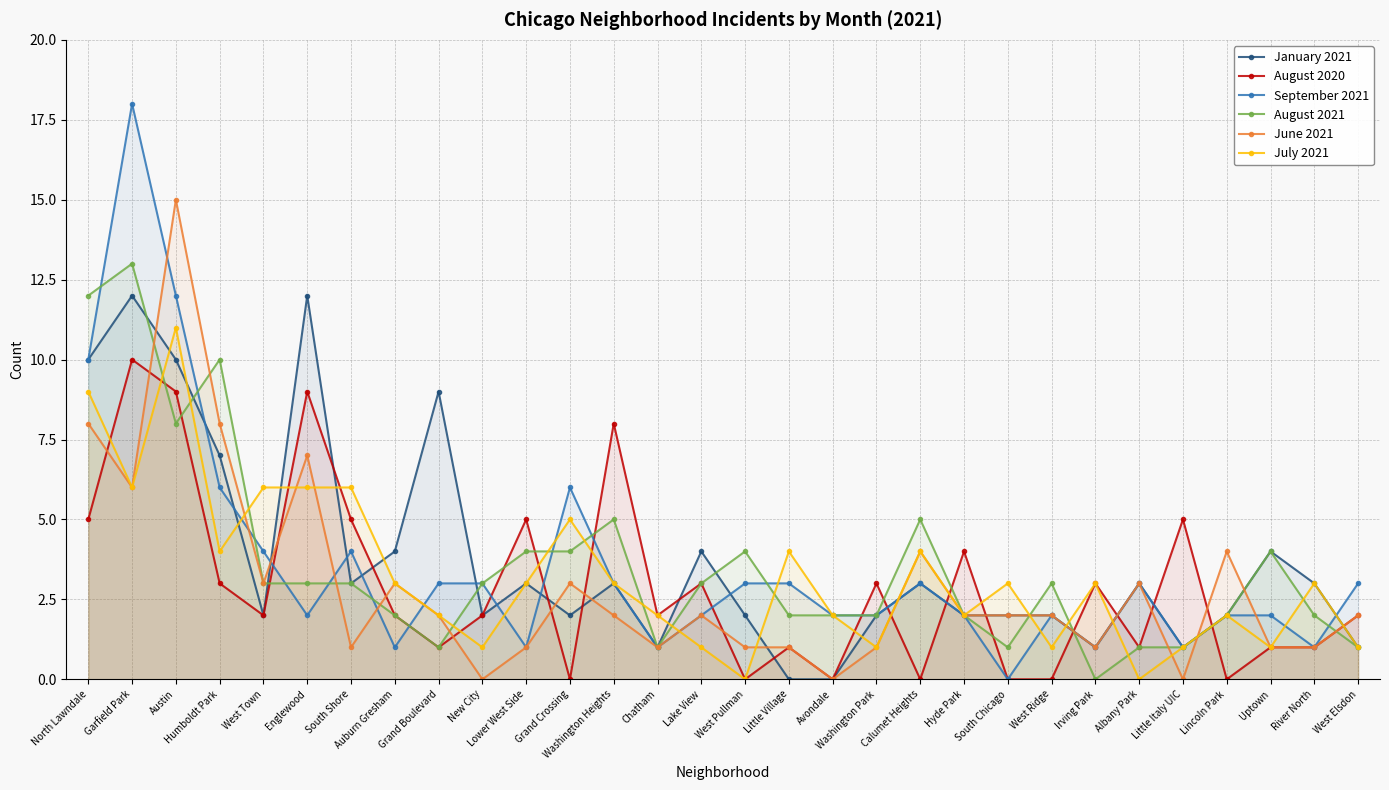

Which has a higher value, South Chicago or Albany Park?

Albany Park